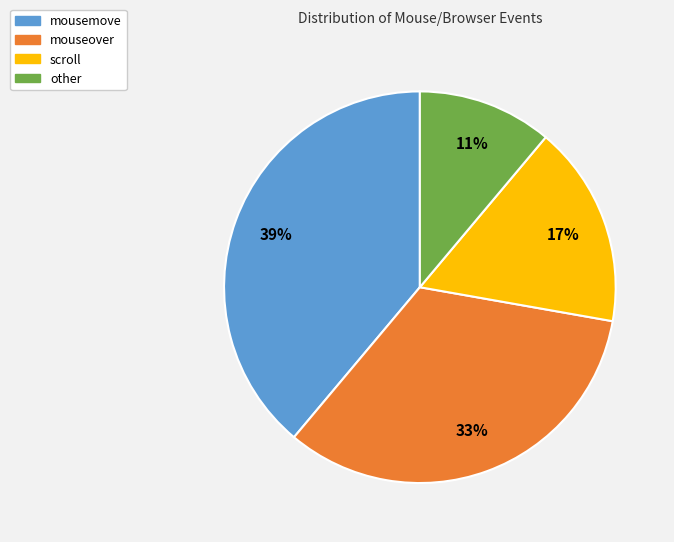

How many slices are in this pie chart?

4